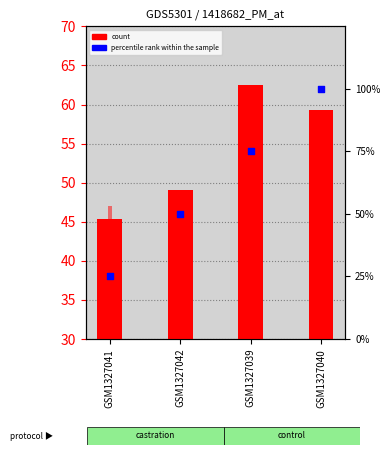

Which series has the largest total across all categories?

col_7 (count)